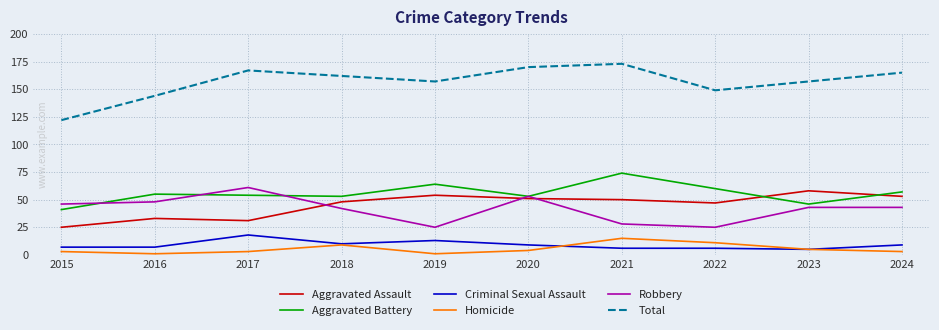

At how many categories does at least one series exceed 92?

10